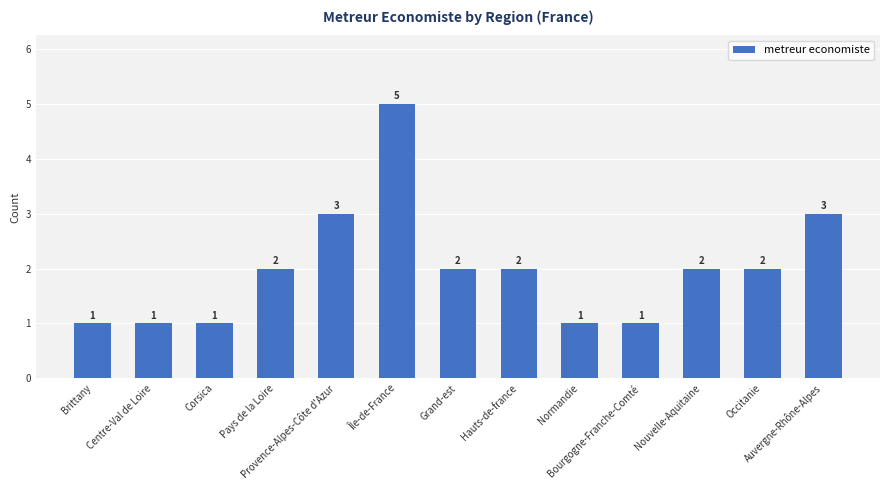

Between Provence-Alpes-Côte d'Azur and Occitanie, which is larger?

Provence-Alpes-Côte d'Azur